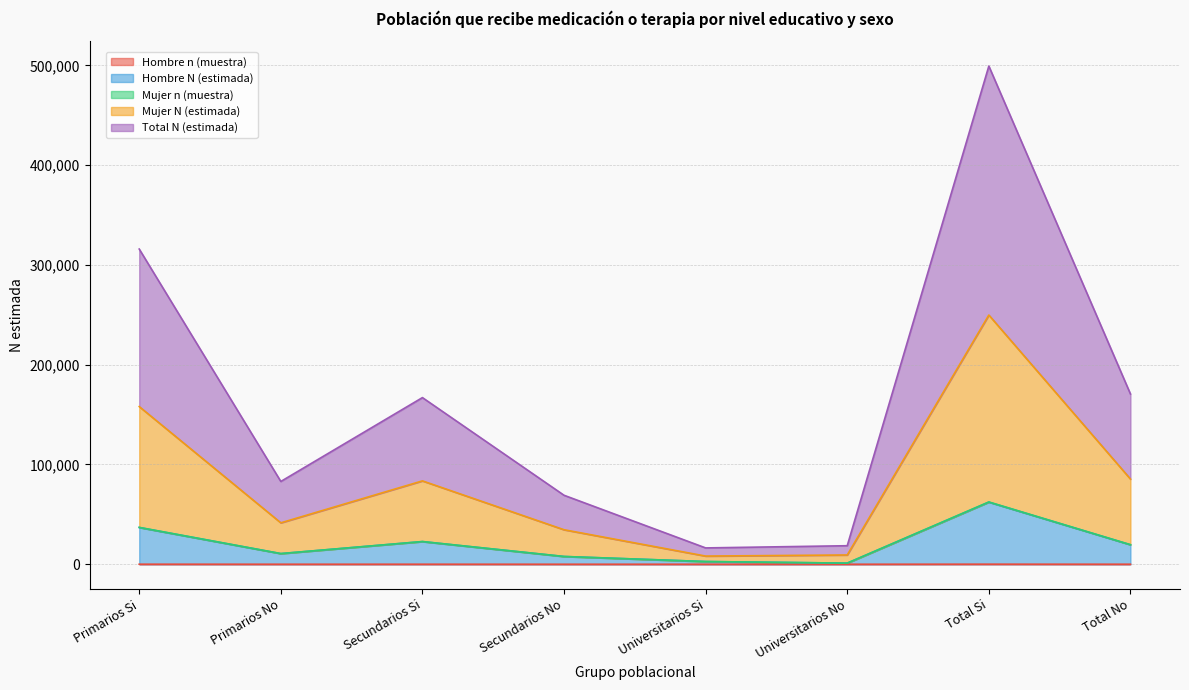

Which label corresponds to the largest value in the chart?

Total Si